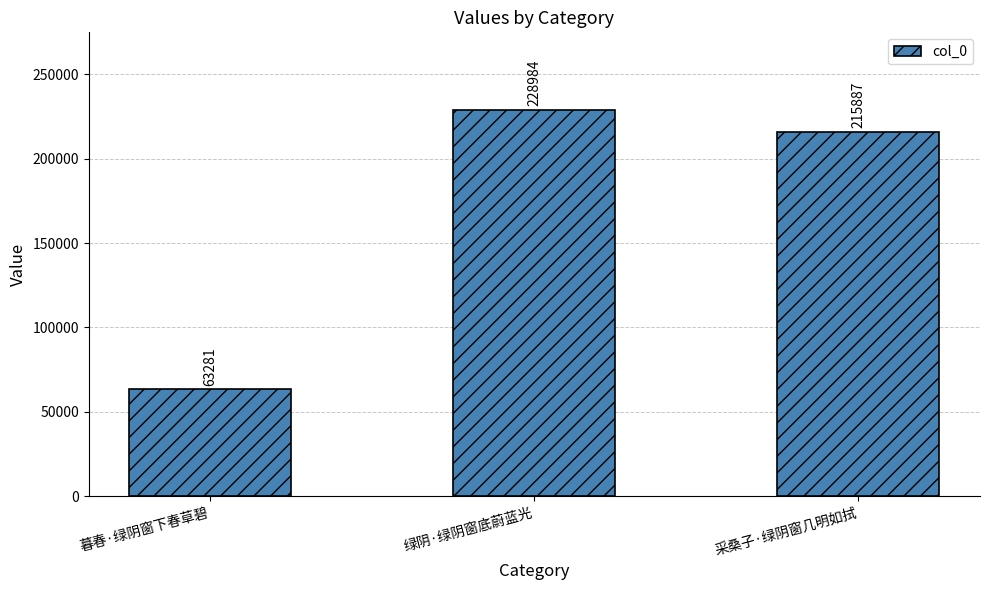

The value at 绿阴·绿阴窗底蔚蓝光 is 228984. True or false?

True